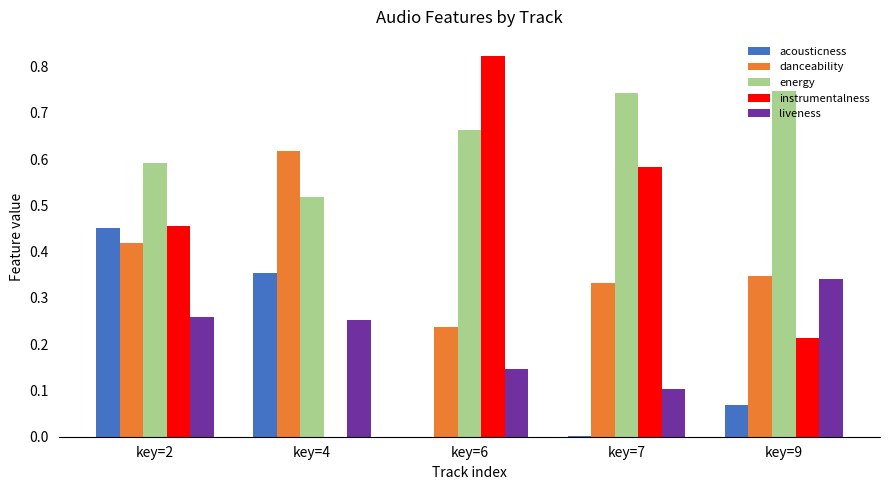

Which label corresponds to the largest value in the chart?

key=6